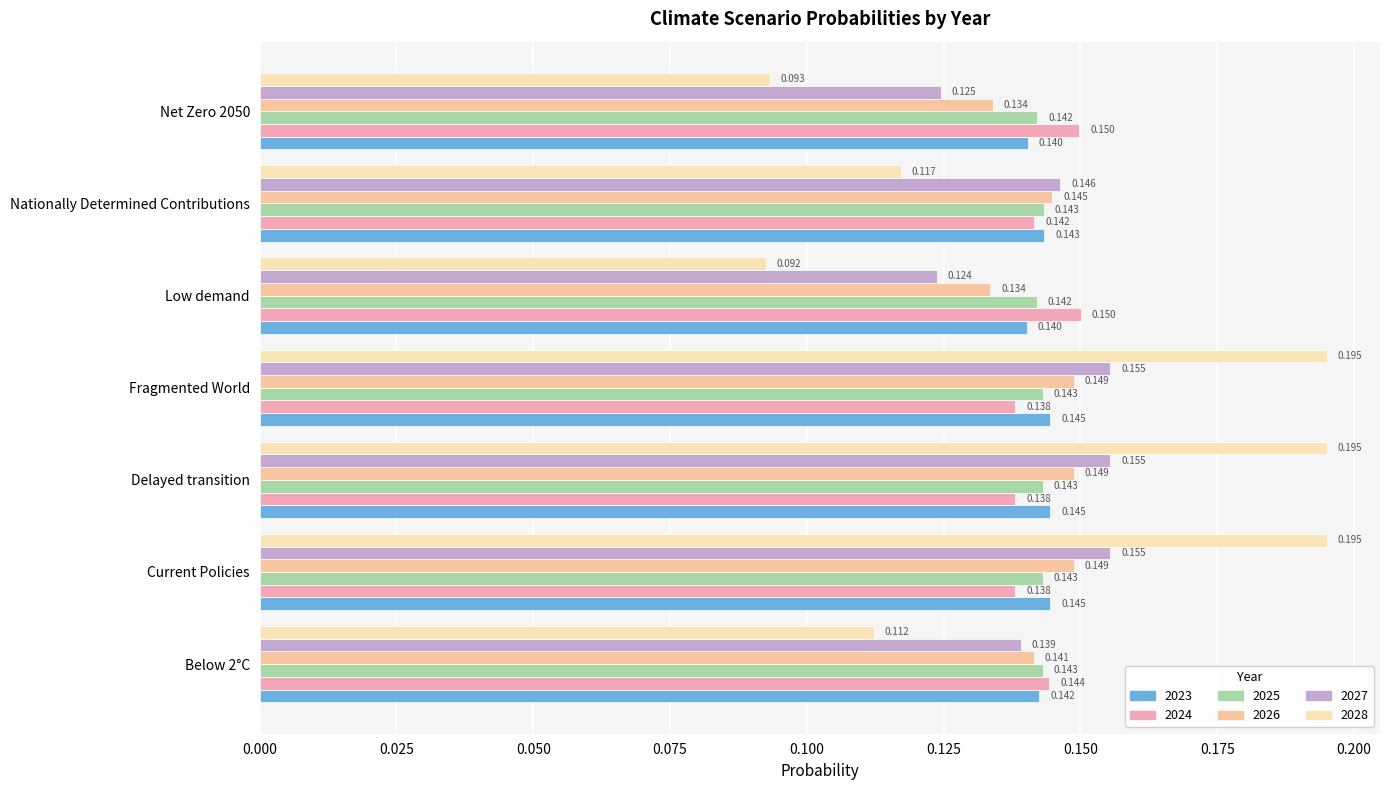

What position from the right is Nationally Determined Contributions?

2